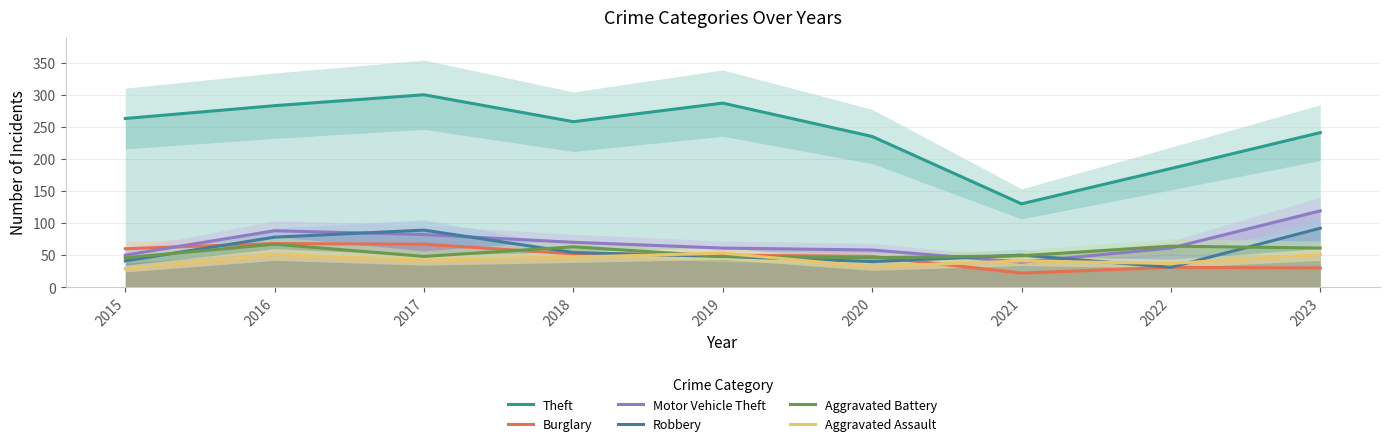

What is the maximum value for Burglary?

68